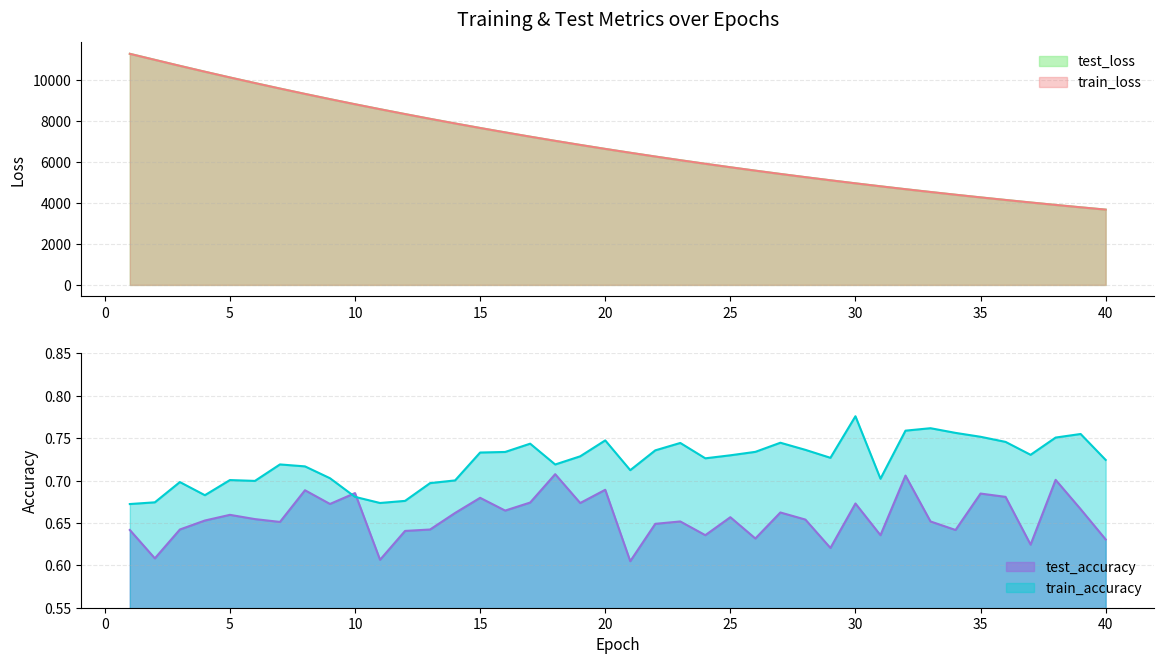

How many data points in test_loss are less than 6651?

20